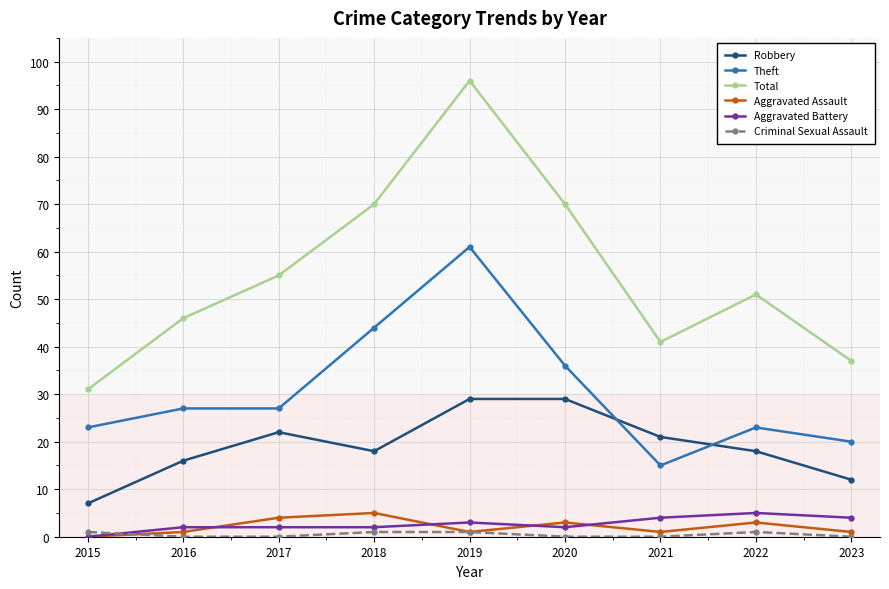

Which series has the largest range (max minus min)?

Total